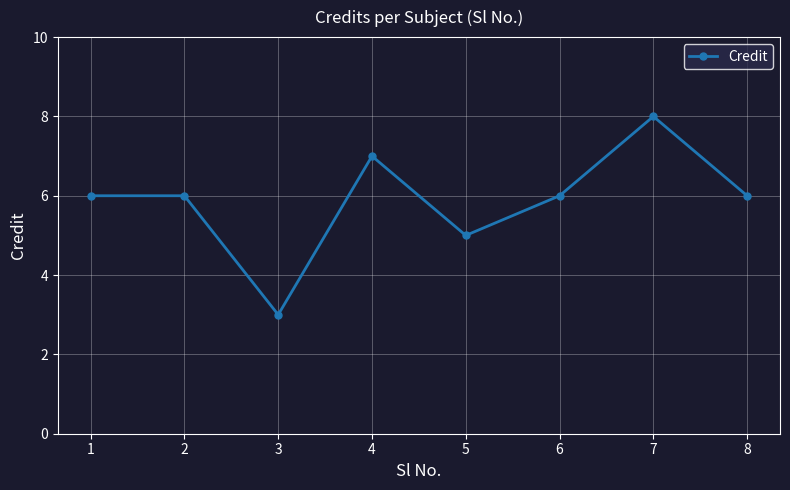

Reading left to right, transcribe all the data shown in this chart.

1=6	2=6	3=3	4=7	5=5	6=6	7=8	8=6